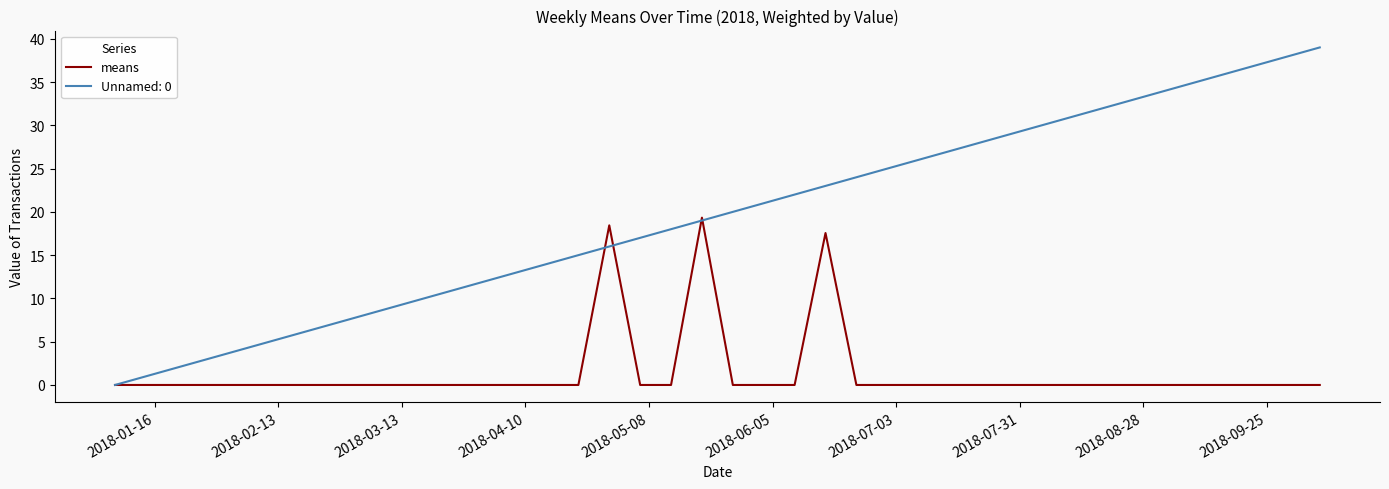

Which series has the largest total across all categories?

Unnamed: 0